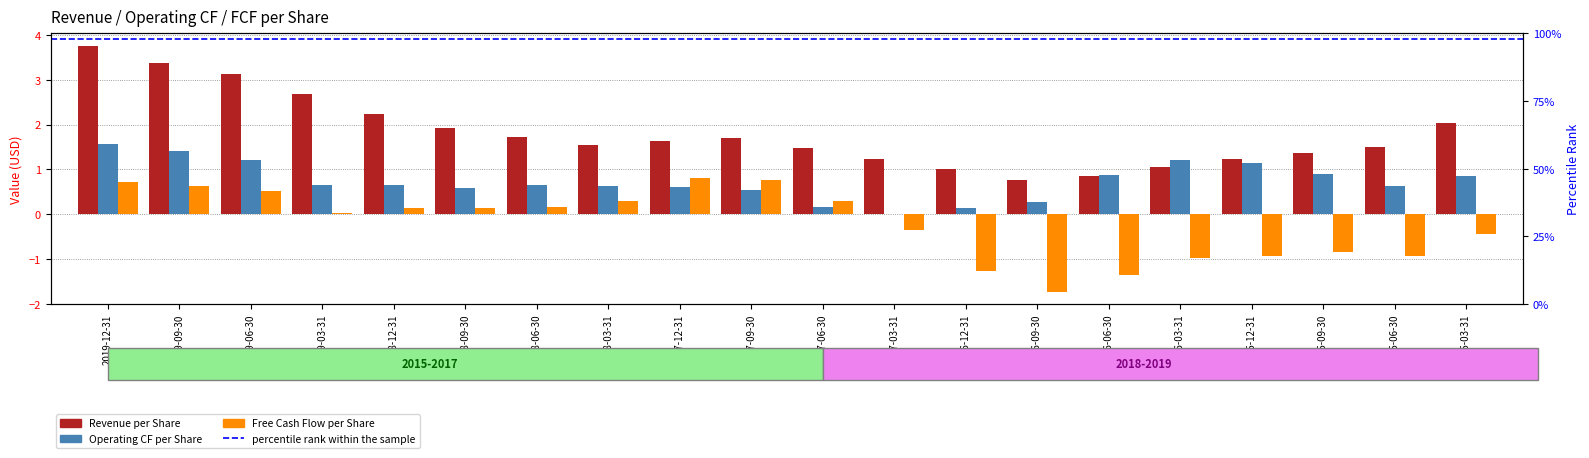

How many positive values does the Free Cash Flow per Share series have?

11